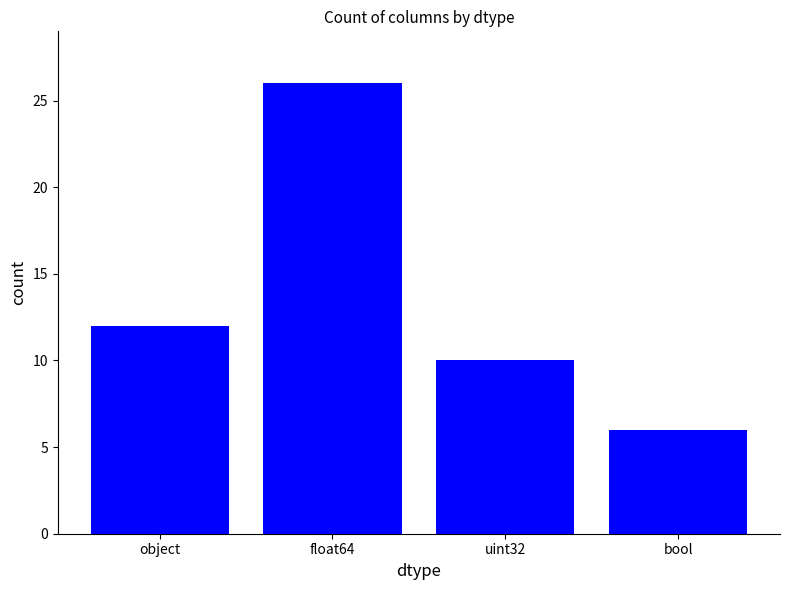

What is the greatest value displayed?

26